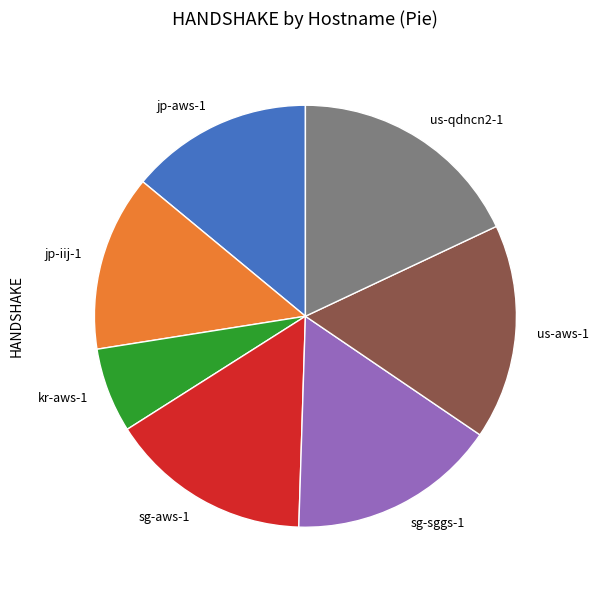

How many slices are in this pie chart?

7